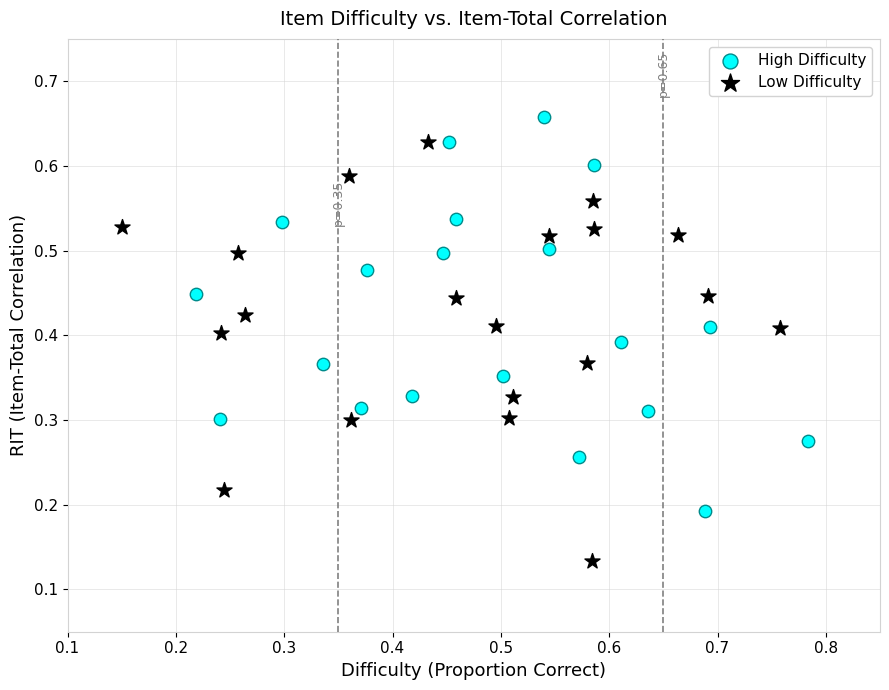

Which series contains the lowest Y value?

Low Difficulty